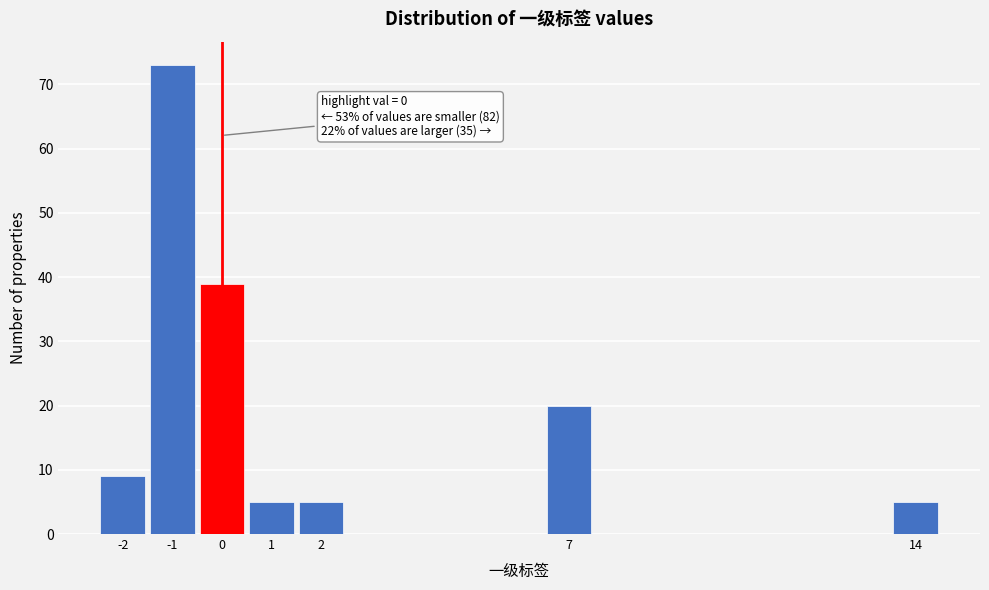

Which range on the x-axis has the tallest bar?

-1.5 to -0.5